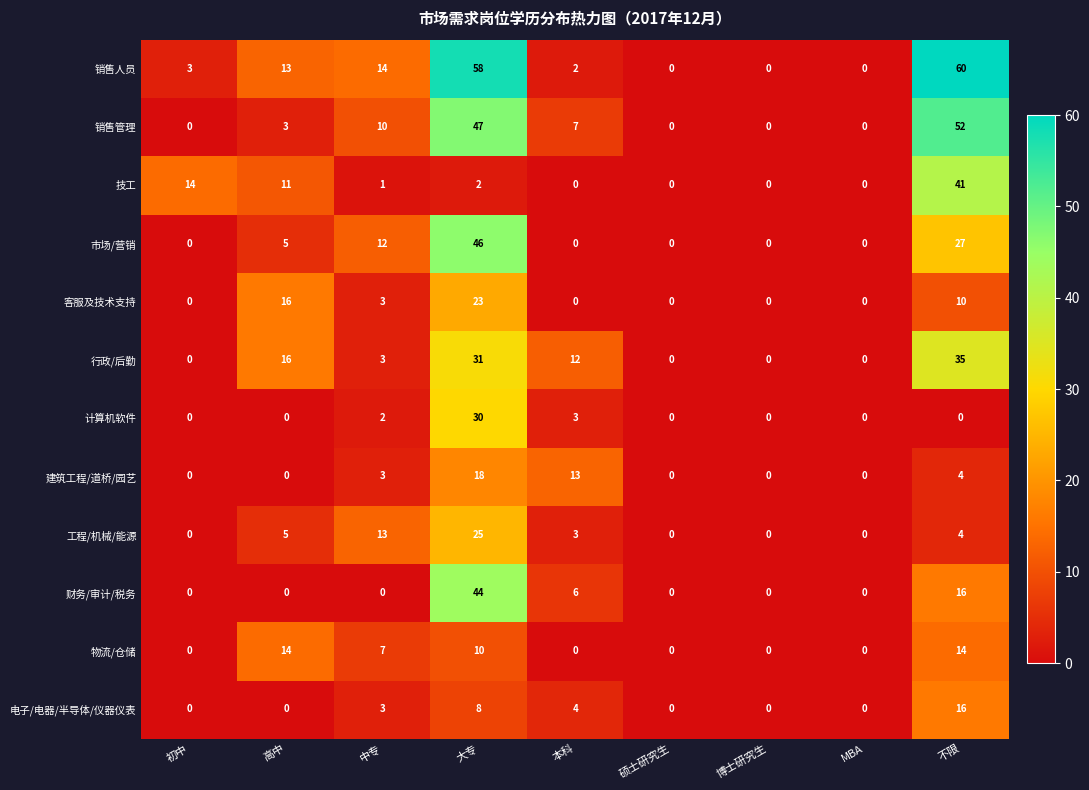

What is the difference between the 市场/营销 values at 高中 and 不限?

22